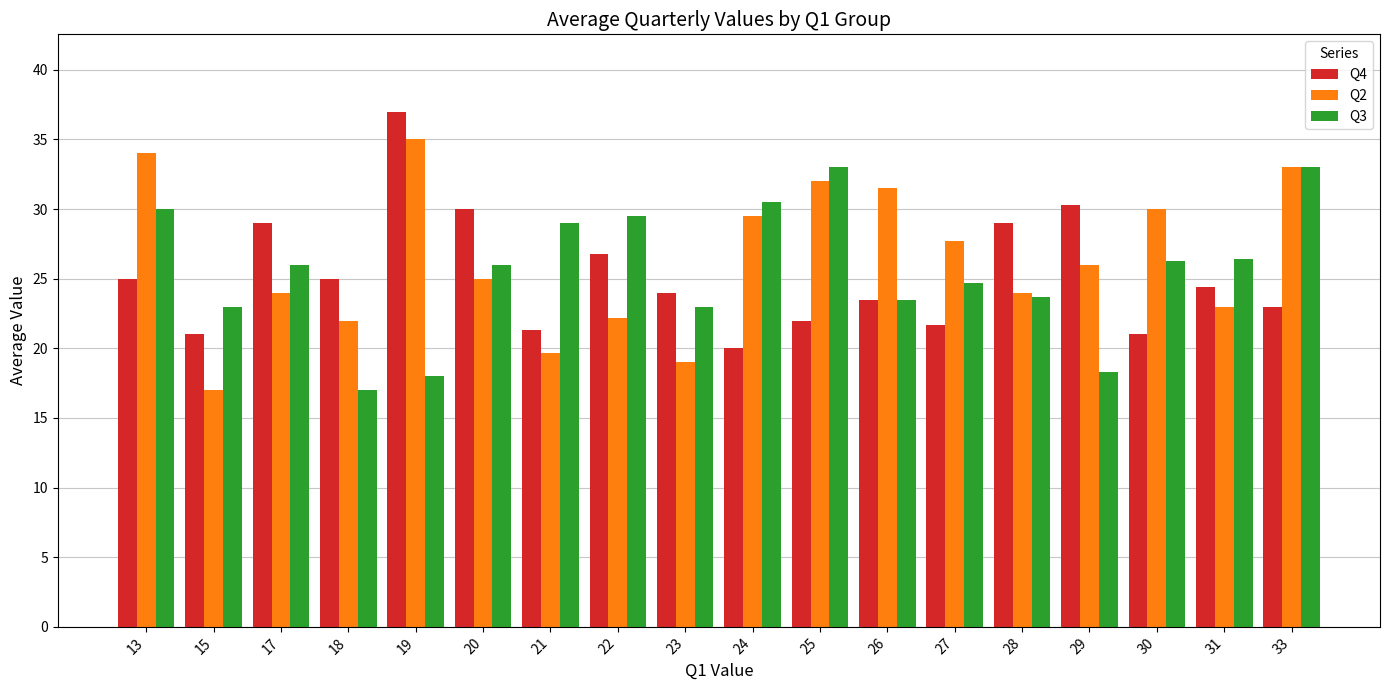

What is the spread (max minus min) of values at 25?

11.0